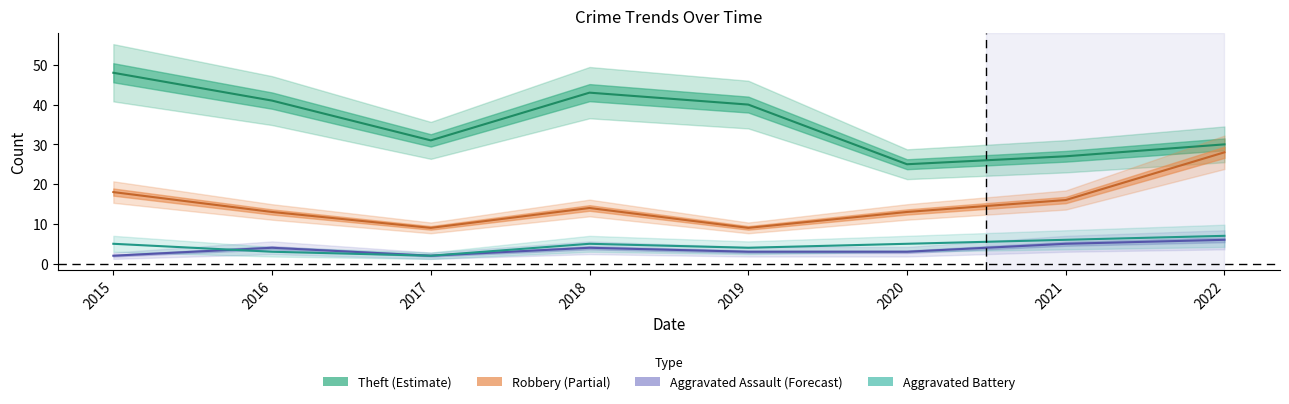

At which category does Theft reach its first local valley?

2017